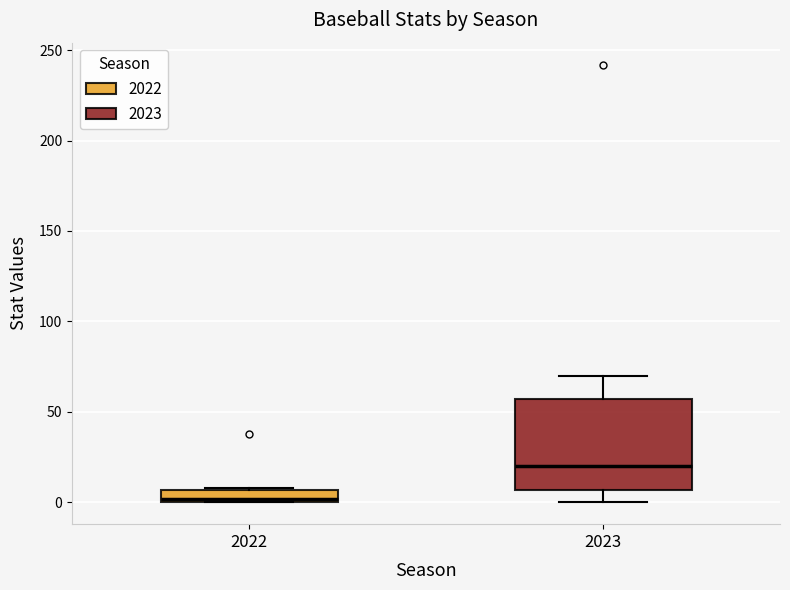

Which box is the tallest, from its lower edge to its upper edge?

2023